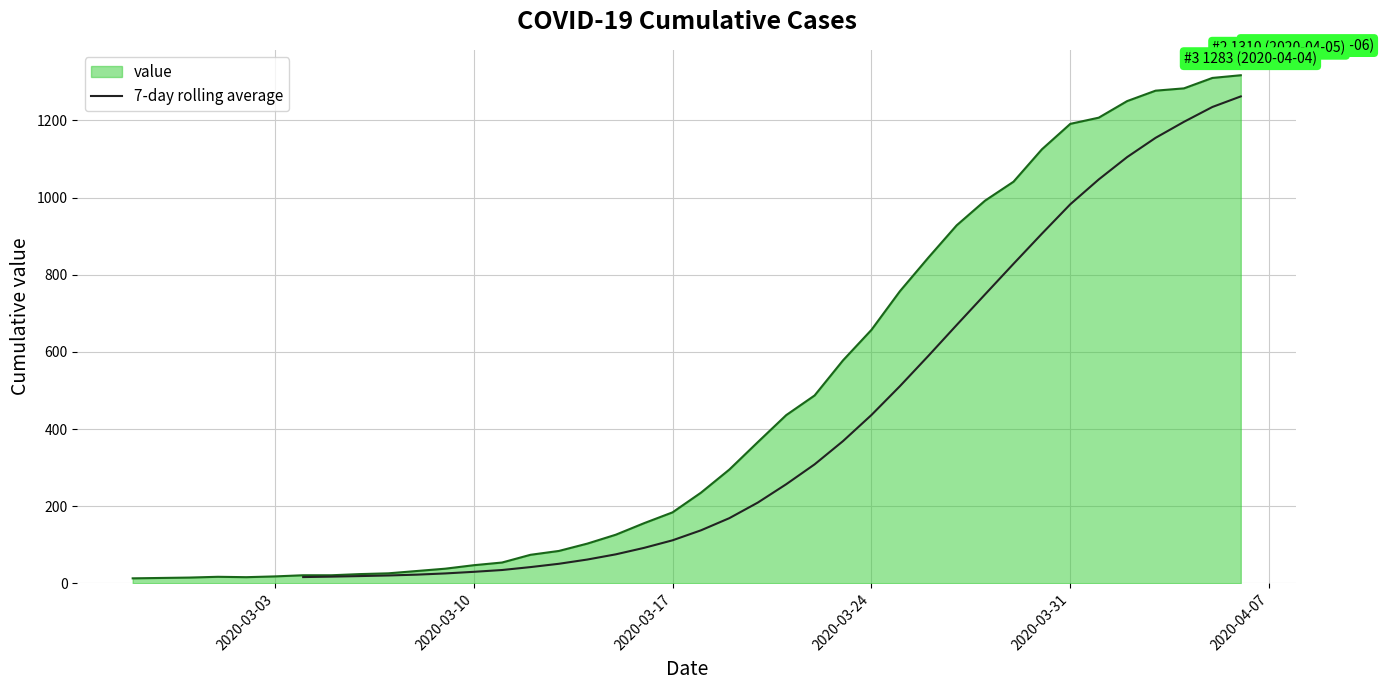

True or false: the data has more than 2 interior local peaks.

False